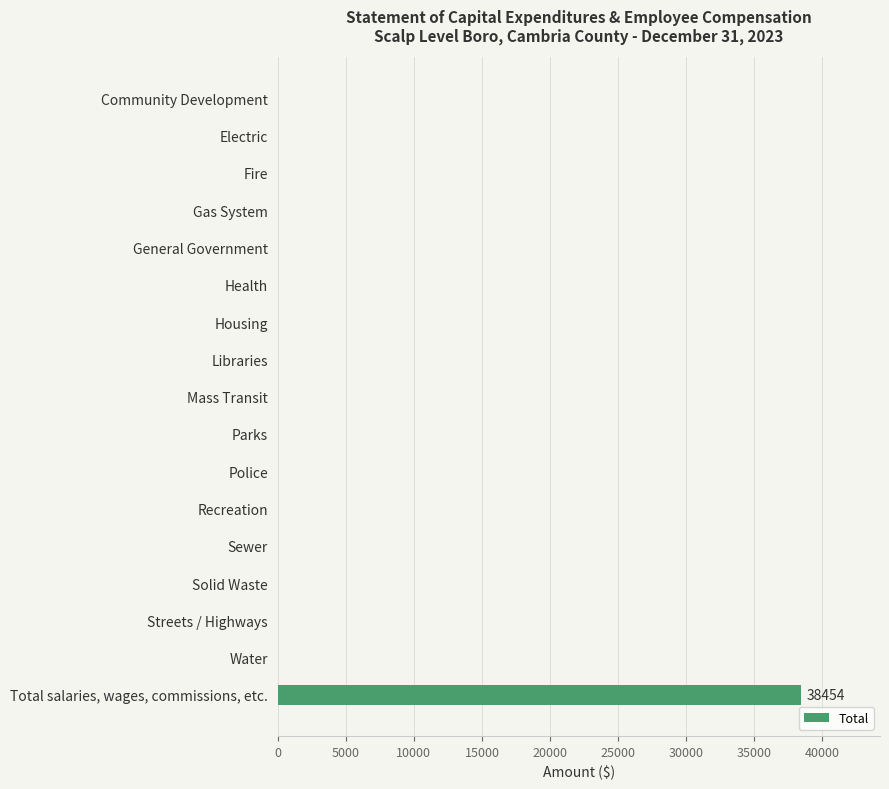

Count the number of categories in the chart.

17